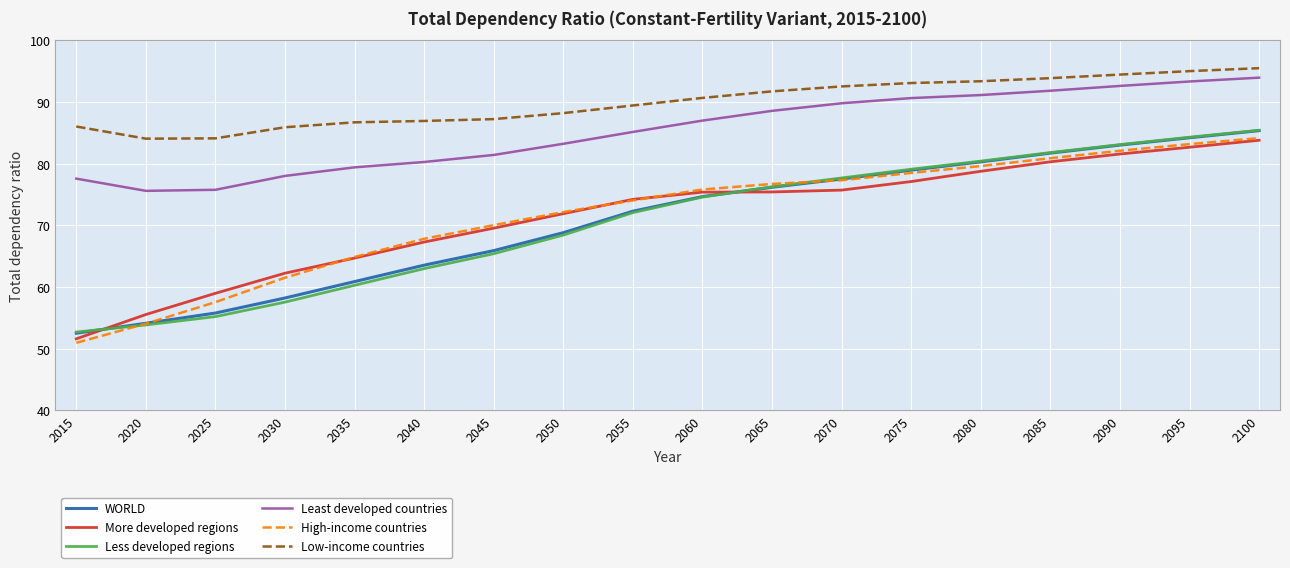

What is the spread (max minus min) of values at 2070?

16.8